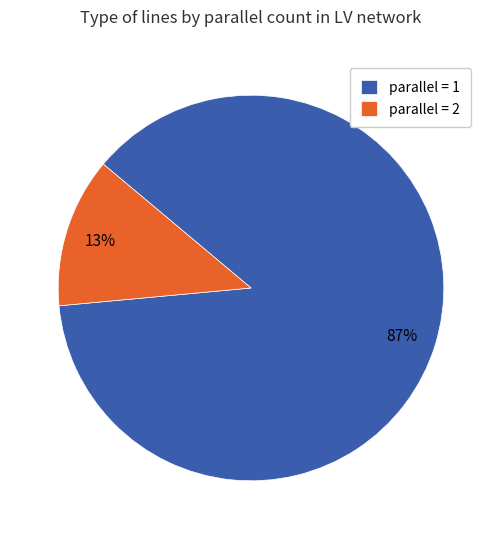

Is the sum of parallel = 1 and parallel = 2 greater than half?

Yes